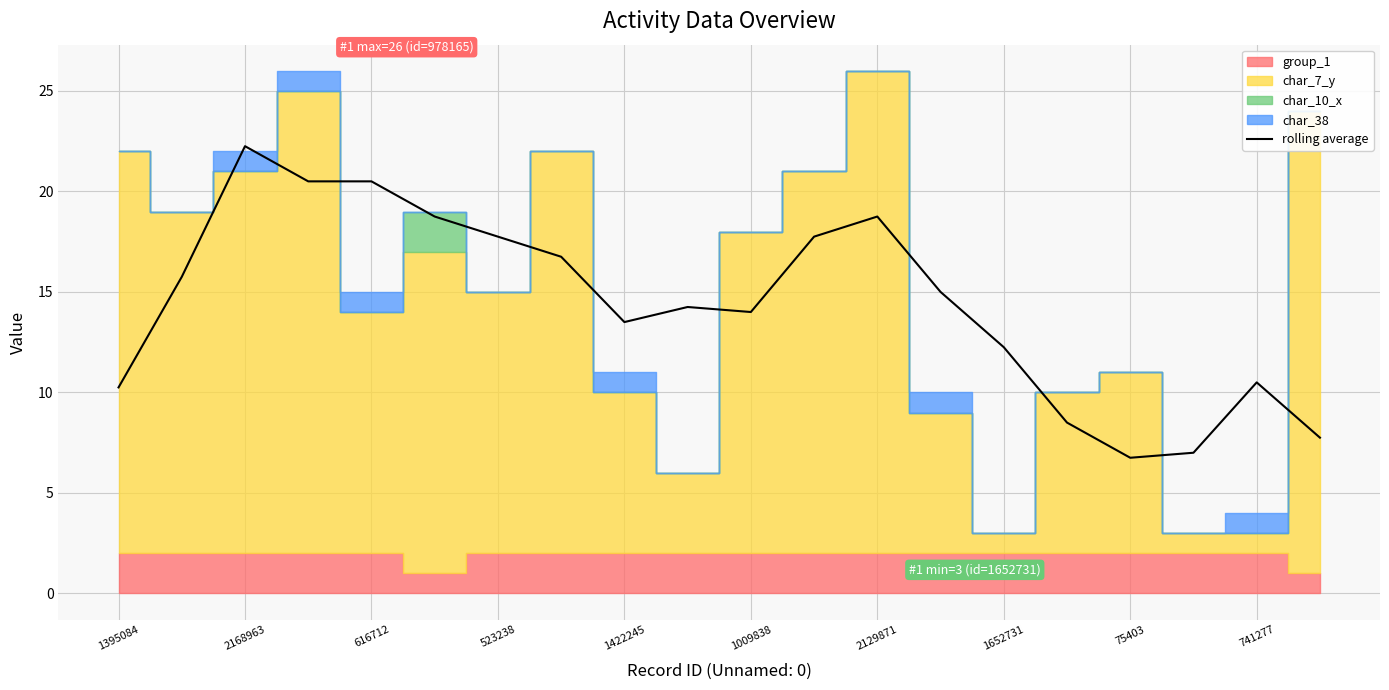

Does the chart display data point markers on the line(s)?

No